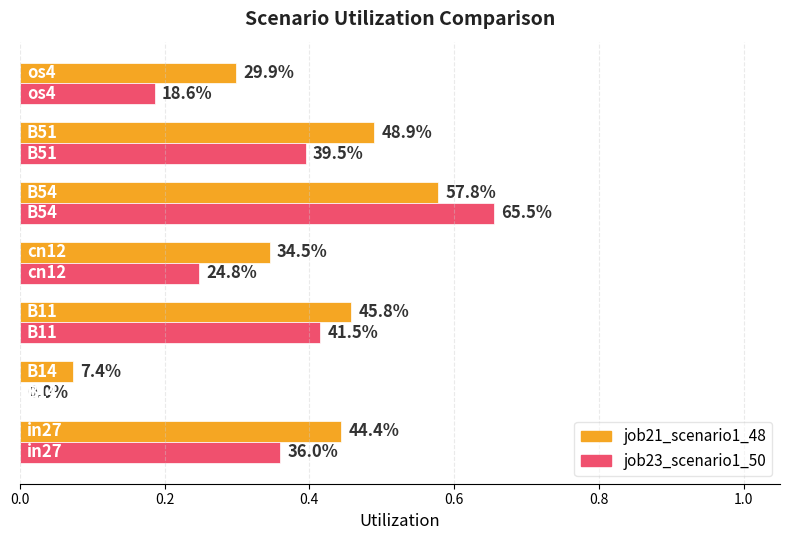

What are all the series names shown in the legend?

job21_scenario1_48, job23_scenario1_50